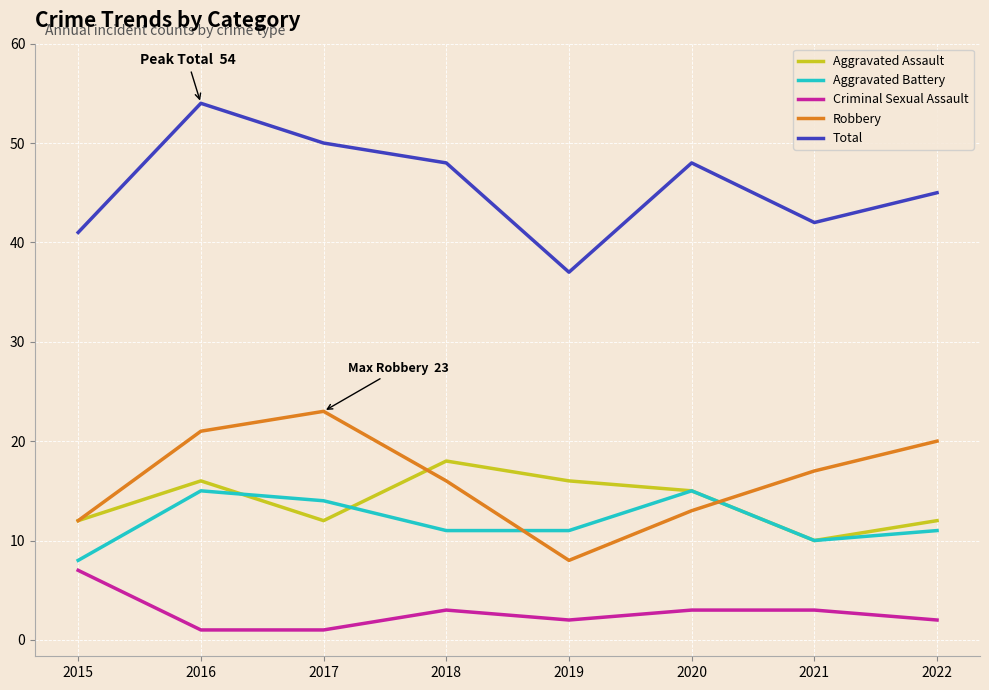

The value of Robbery at 2018 is 22. True or false?

False